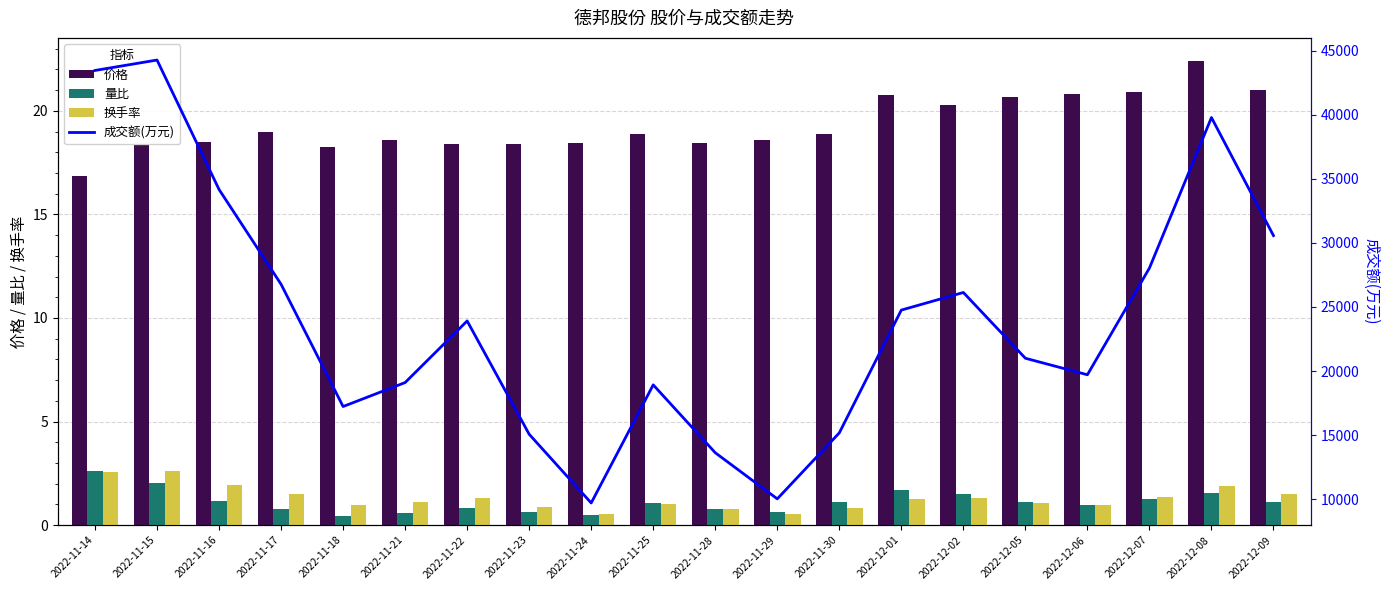

Is it true that 成交额(万元) equals 26773.0 at 2022-11-17?

True